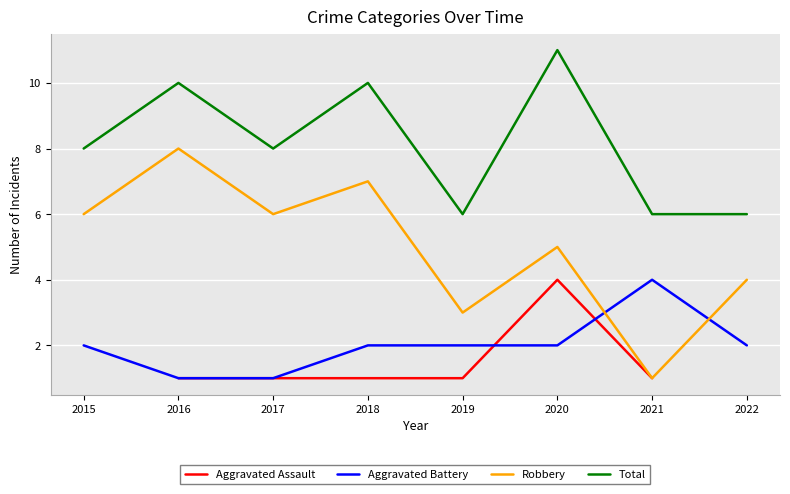

Is it true that Robbery equals 1.0 at 2021?

True